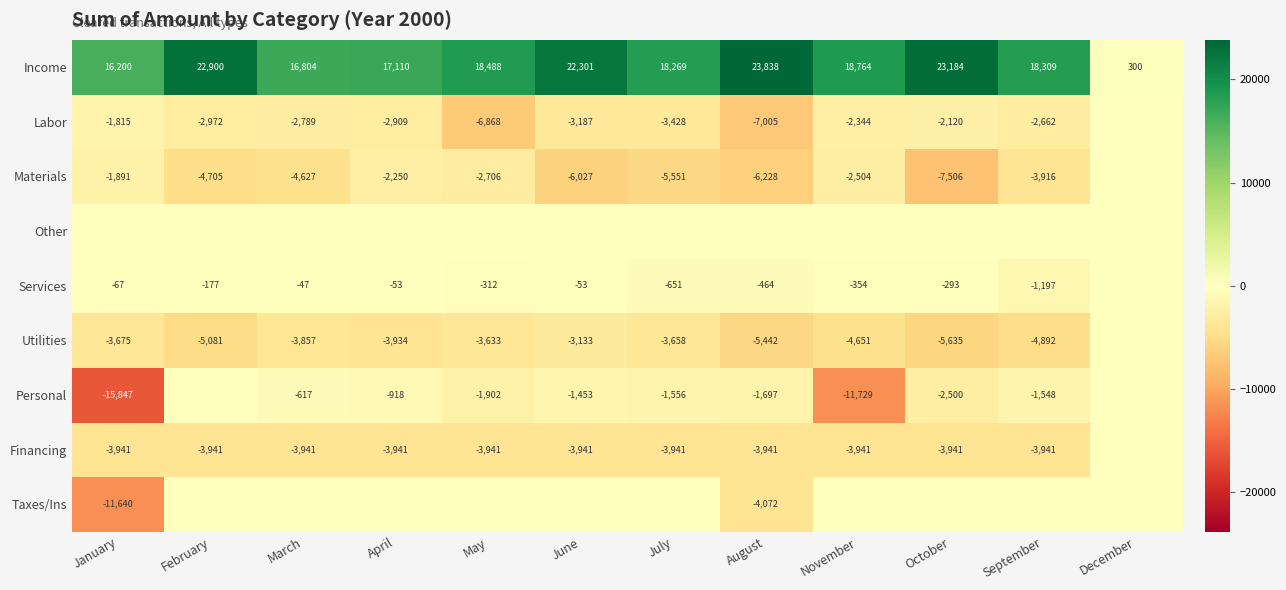

What is the difference between the maximum and minimum values in the Income series?

23538